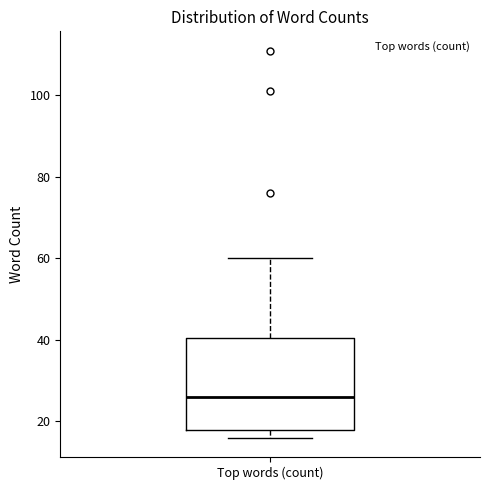

Transcribe this box plot: give where the median line is, the range the box spans, and where the two whiskers end, as read against the y-axis. The values are not printed on the chart, so give them approximately, as read against the axis.

median 26, box 18 to 40, whiskers 16 to 60